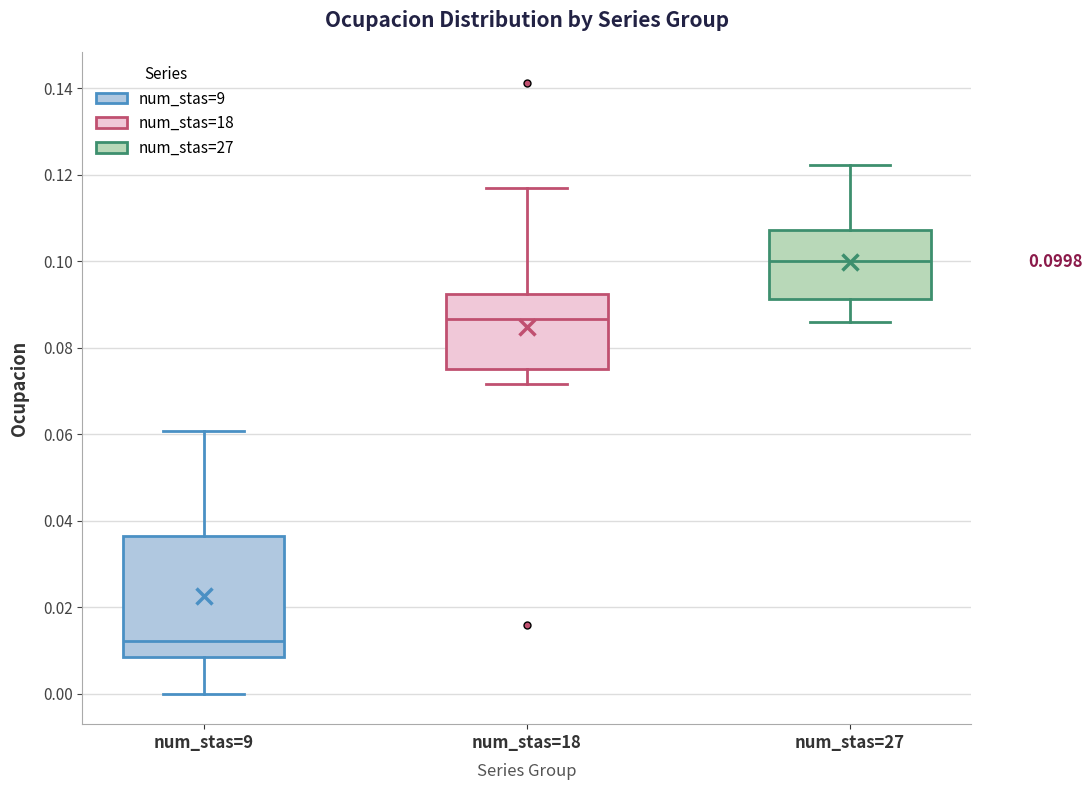

Which box is the tallest, from its lower edge to its upper edge?

num_stas=9